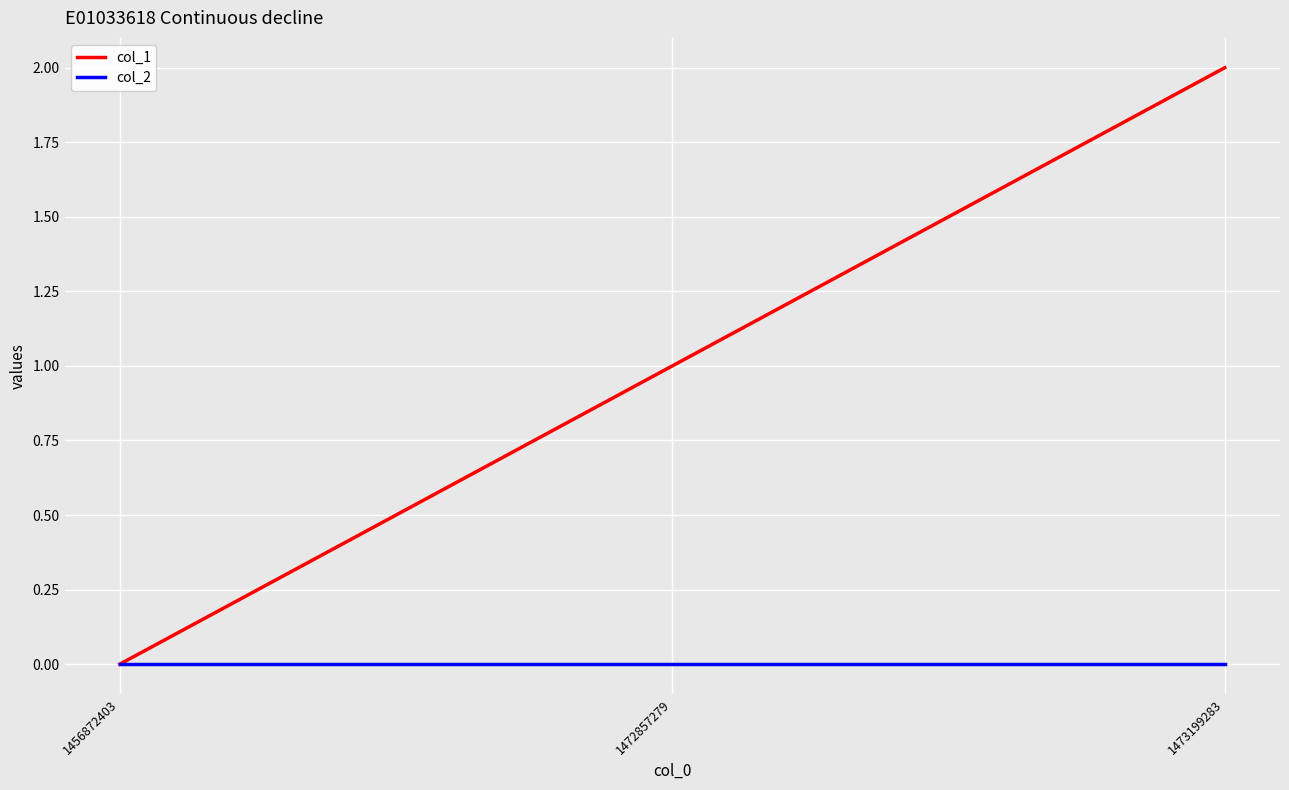

What is the difference between the maximum and minimum values in the col_1 series?

2